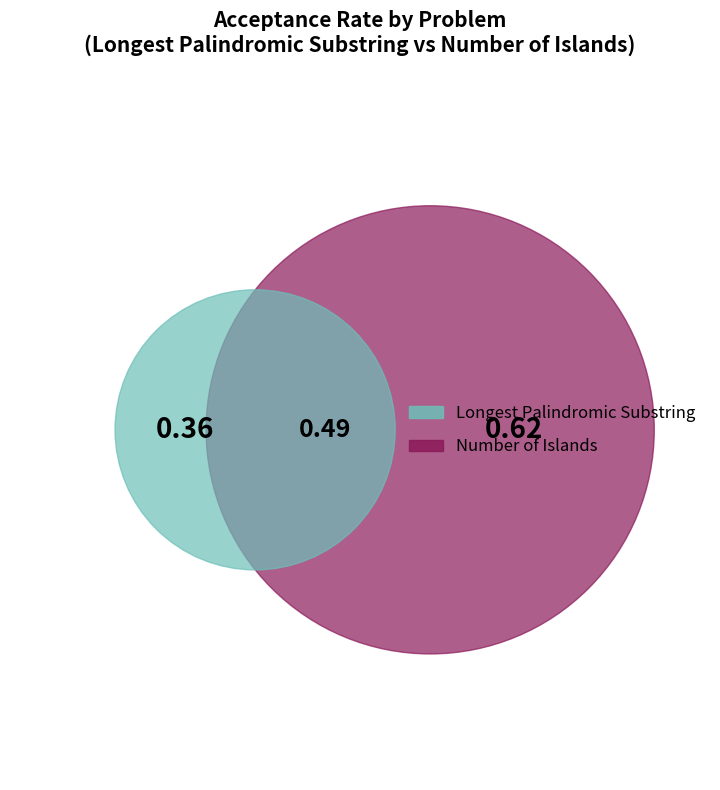

Do Longest Palindromic Substring and Number of Islands together represent more than half of the pie?

Yes